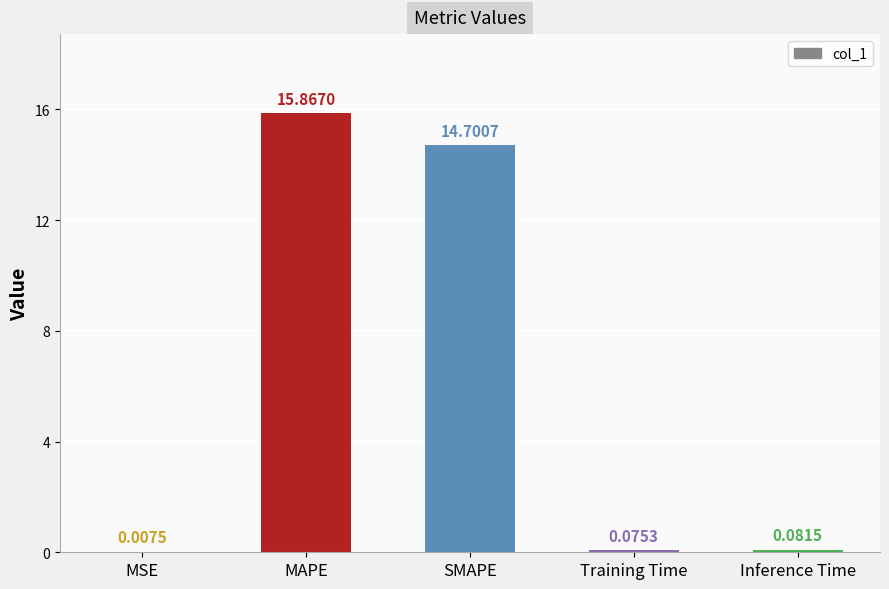

Which label corresponds to the largest value in the chart?

MAPE